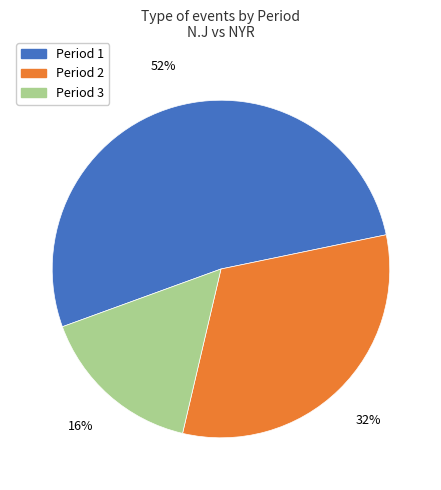

True or false: Period 1 accounts for 52% of the total.

True